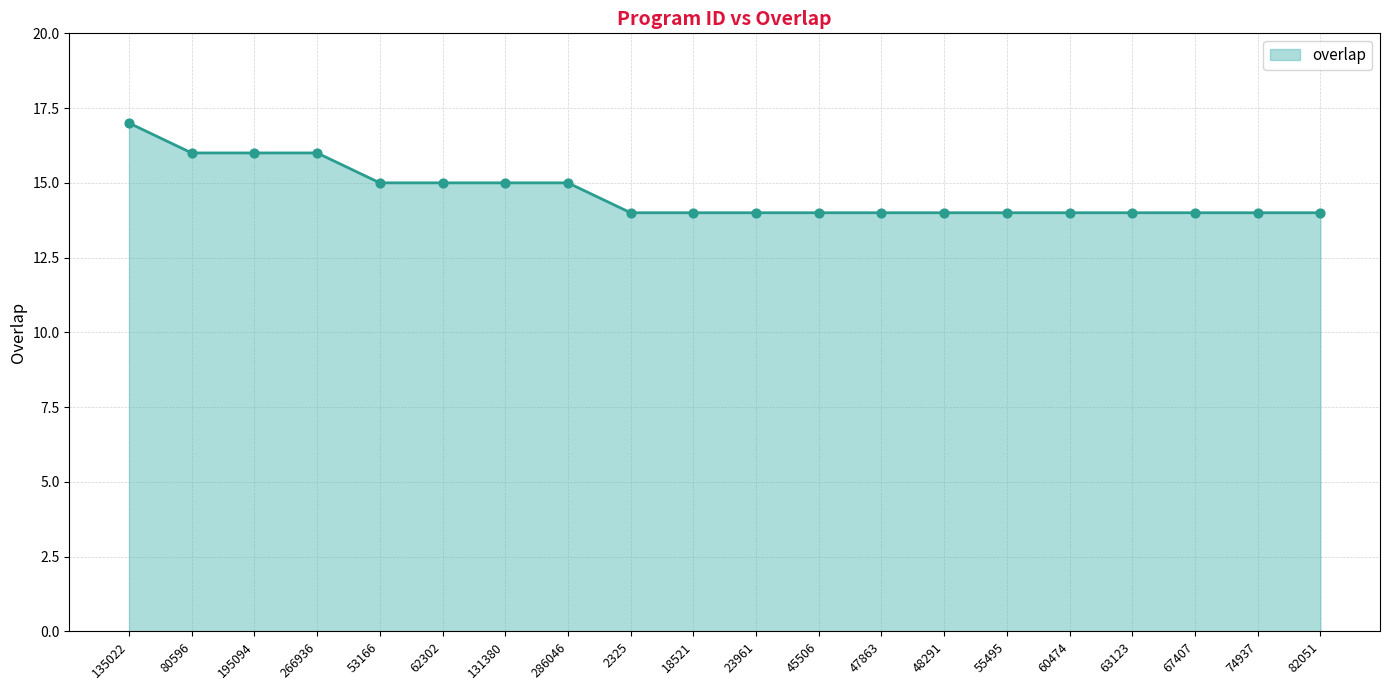

What is the change in value from 135022 to 47863?

-3